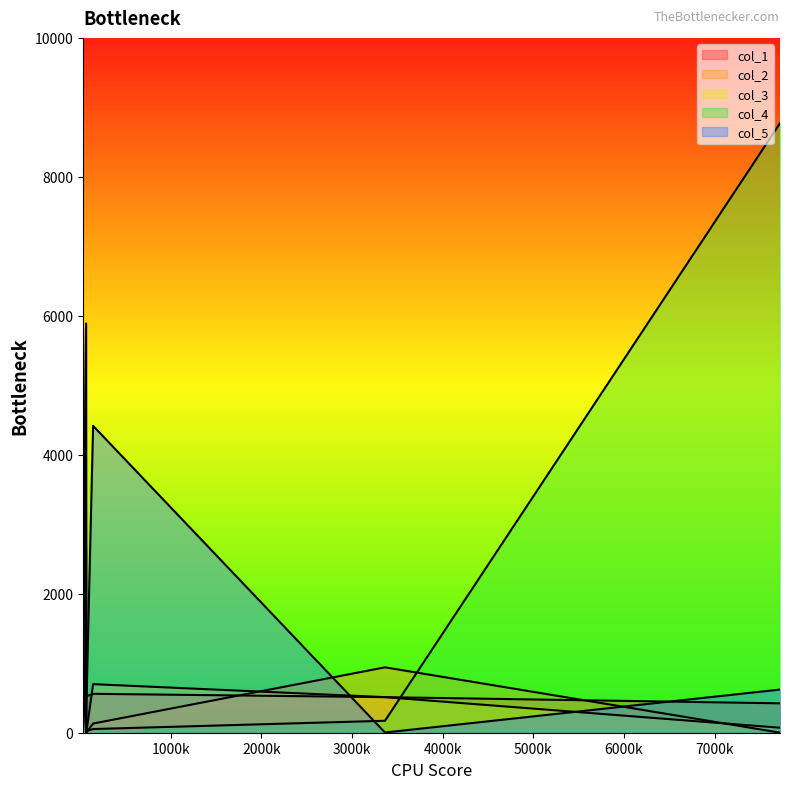

Which category has the lowest value in the col_5 series?

65